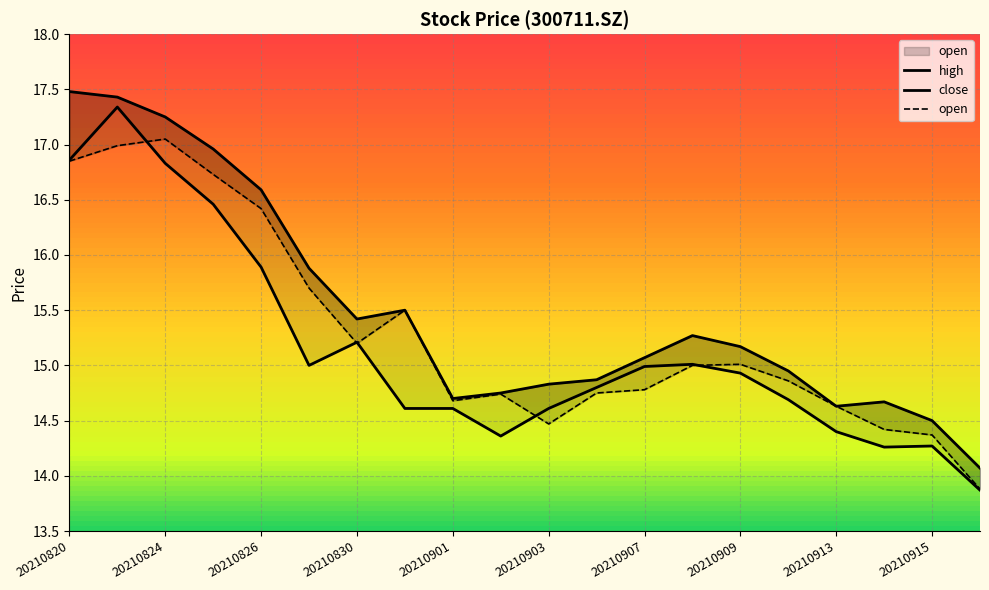

Reading right to left, what are all the values shown in this chart?

high: 14.1	14.5	14.7	14.6	14.9	15.2	15.3	15.1	14.9	14.8	14.8	14.7	15.5	15.4	15.9	16.6	17.0	17.2	17.4	17.5
close: 13.9	14.3	14.3	14.4	14.7	14.9	15.0	15.0	14.8	14.6	14.4	14.6	14.6	15.2	15.0	15.9	16.5	16.8	17.3	16.9
open: 13.9	14.4	14.4	14.6	14.9	15.0	15.0	14.8	14.8	14.5	14.7	14.7	15.5	15.2	15.7	16.4	16.7	17.1	17.0	16.9